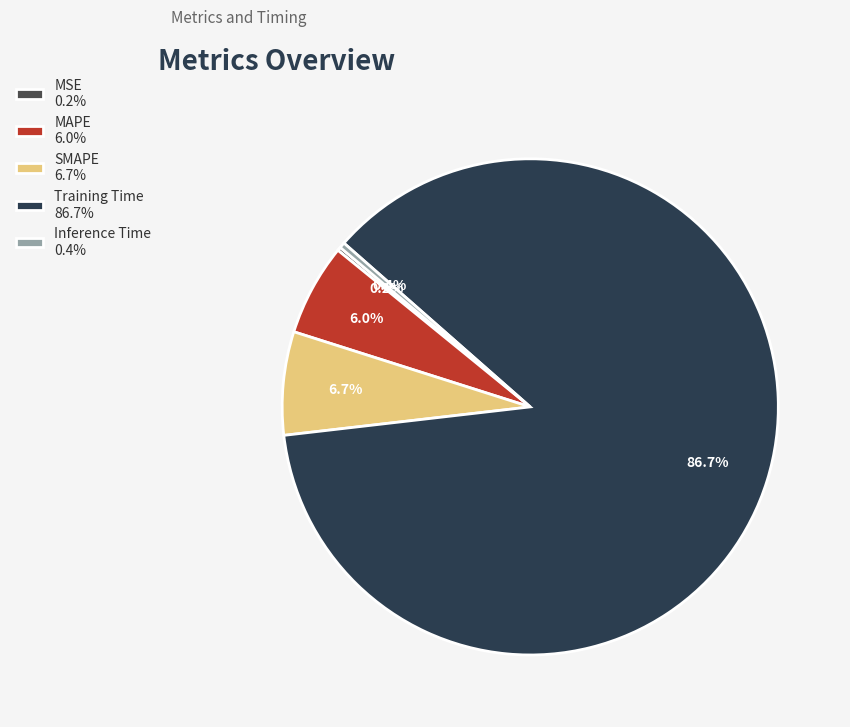

Between SMAPE and MSE, which is larger?

SMAPE